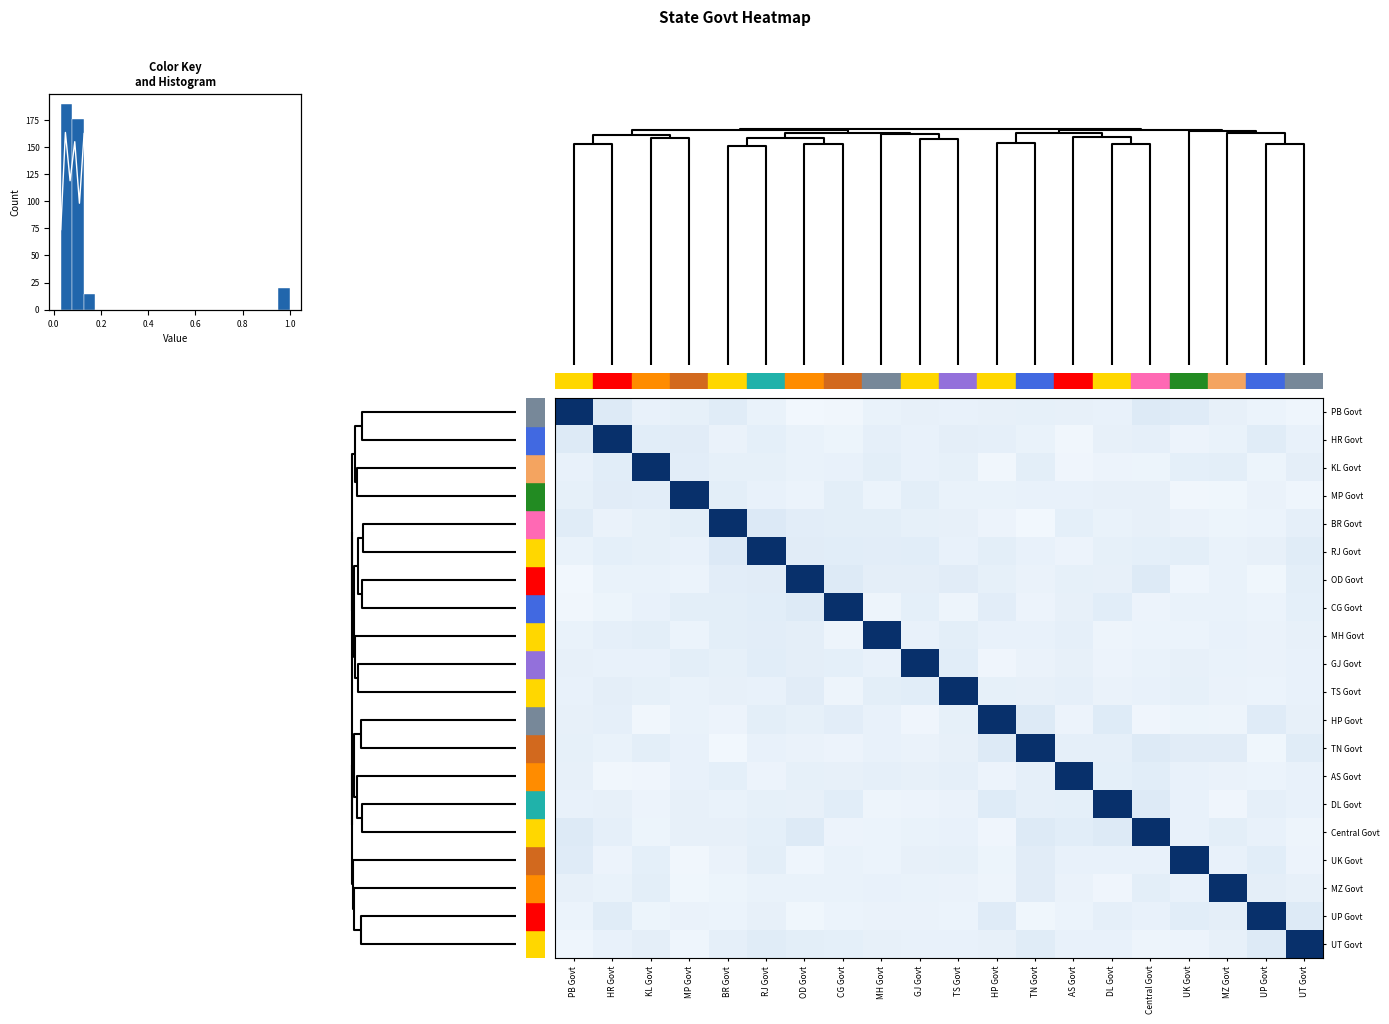

The MZ Govt series shows 0.0 at TS Govt. True or false?

False